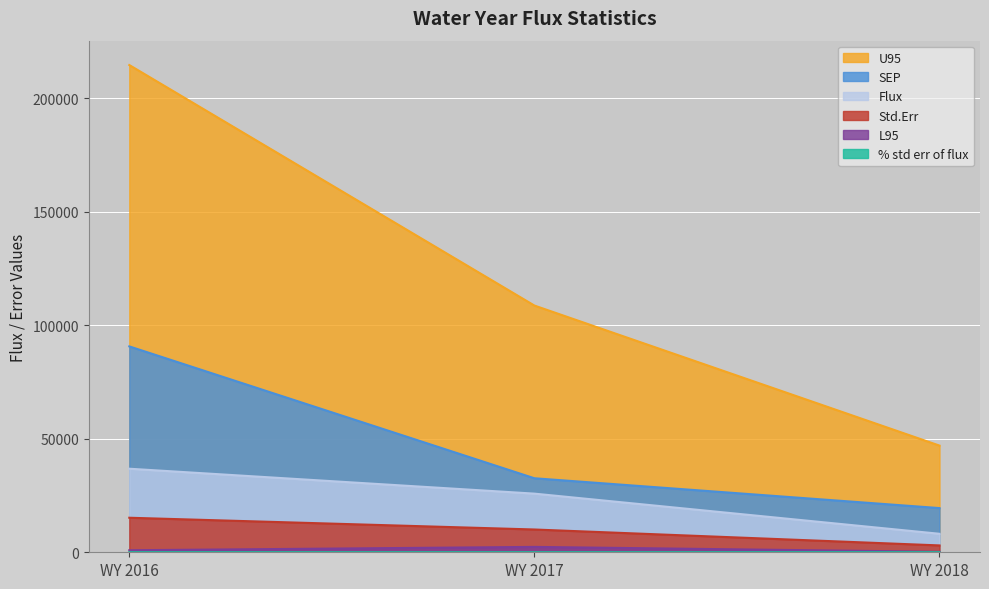

Which series has the largest total across all categories?

U95